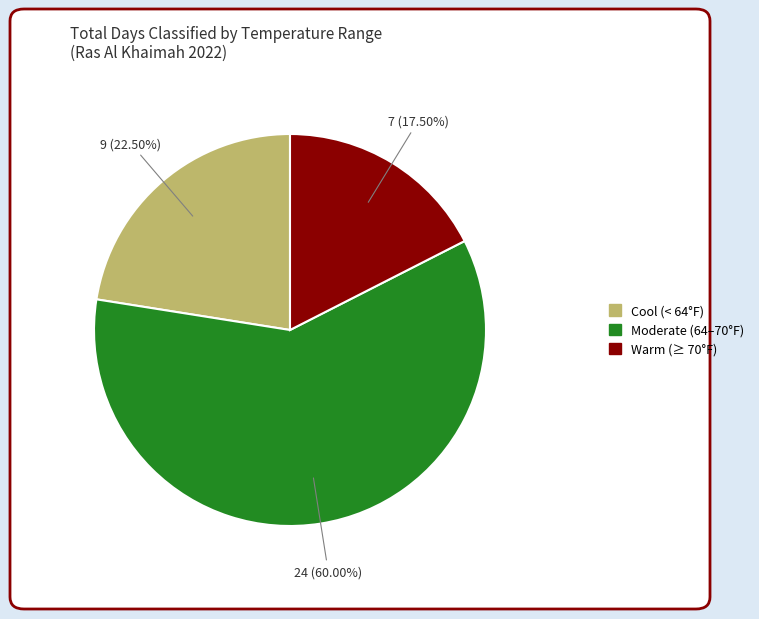

How many slices are in this pie chart?

3